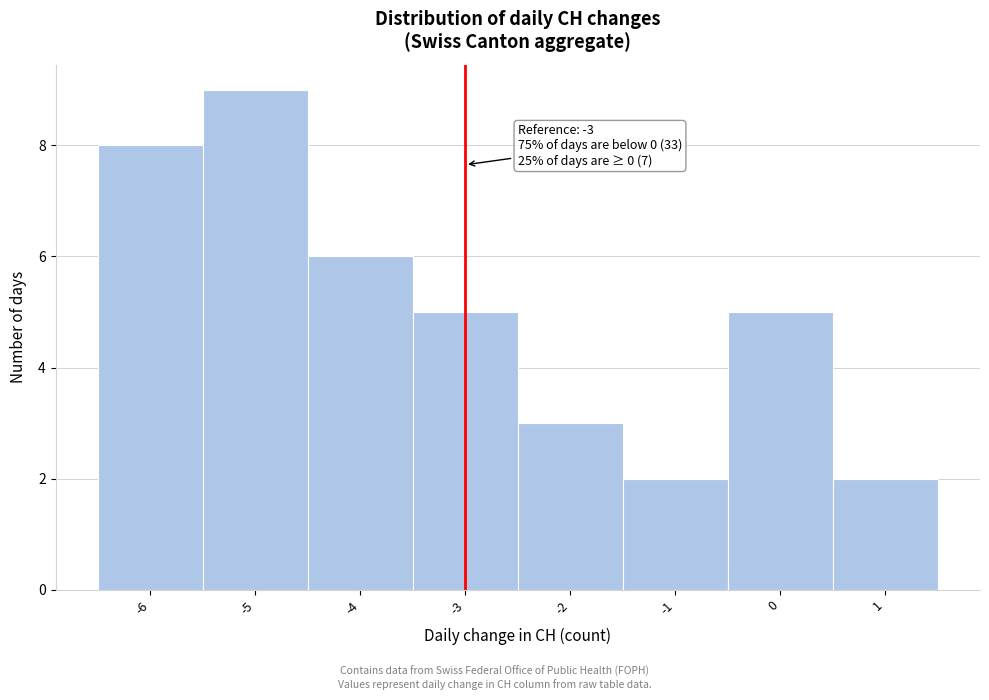

Which range on the x-axis has the tallest bar?

-5.5 to -4.5